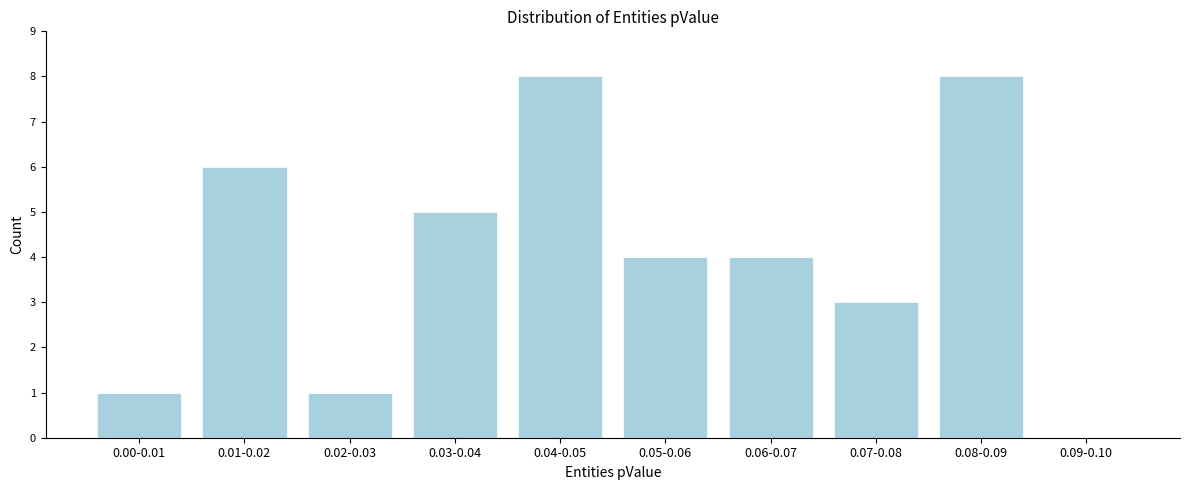

Reading left to right, what are all the values shown in this chart?

0.00-0.01=1	0.01-0.02=6	0.02-0.03=1	0.03-0.04=5	0.04-0.05=8	0.05-0.06=4	0.06-0.07=4	0.07-0.08=3	0.08-0.09=8	0.09-0.10=0